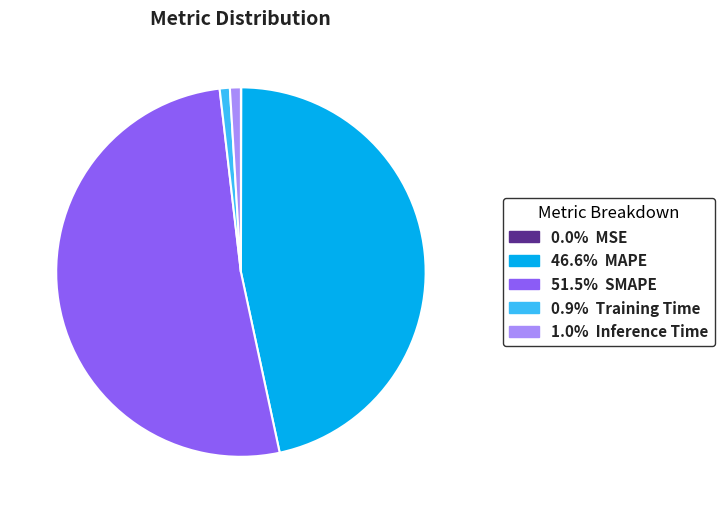

Approximately how many times larger is the value at 46.6% MAPE compared to 51.5% SMAPE?

0.9